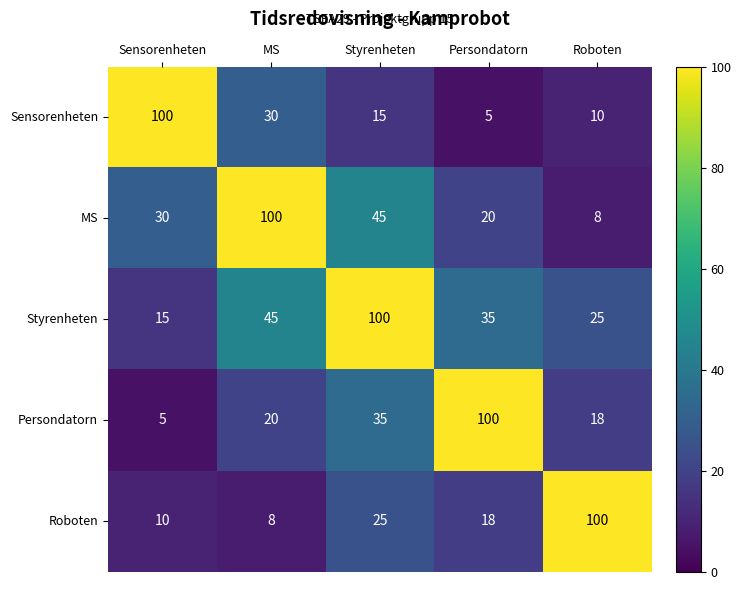

How many categories are shown in the chart?

5